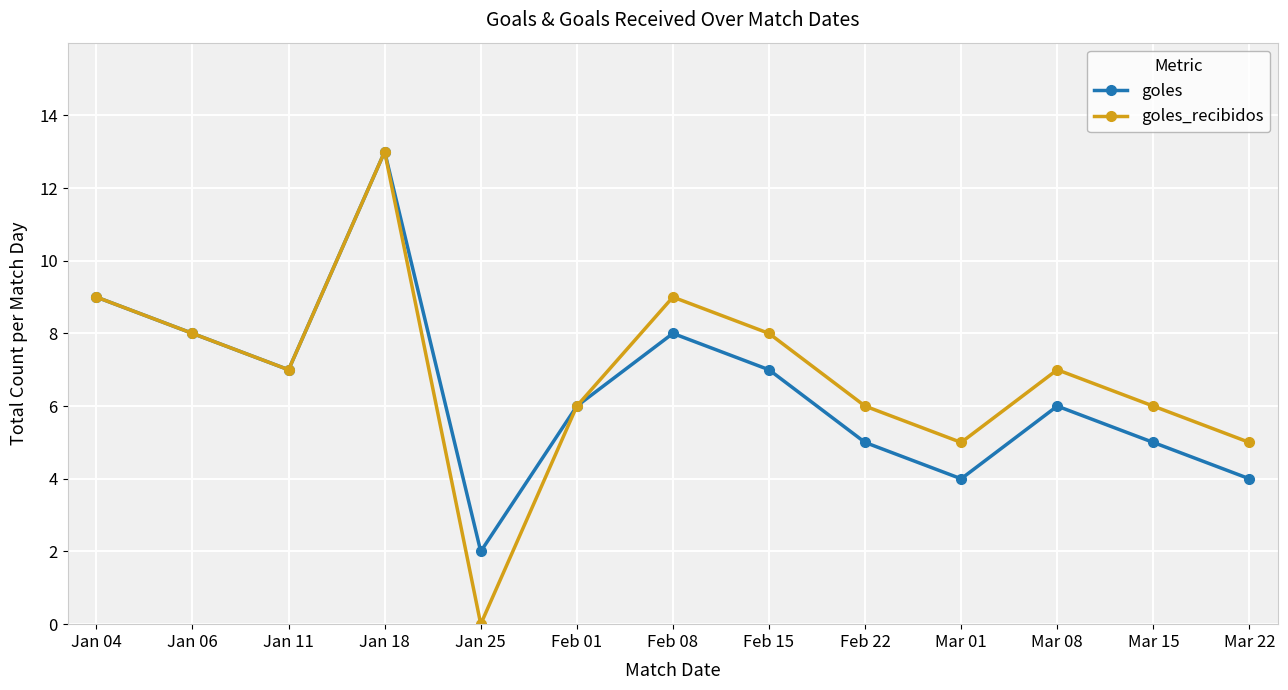

At Mar 22, list the series in order from largest to smallest.

goles_recibidos, goles